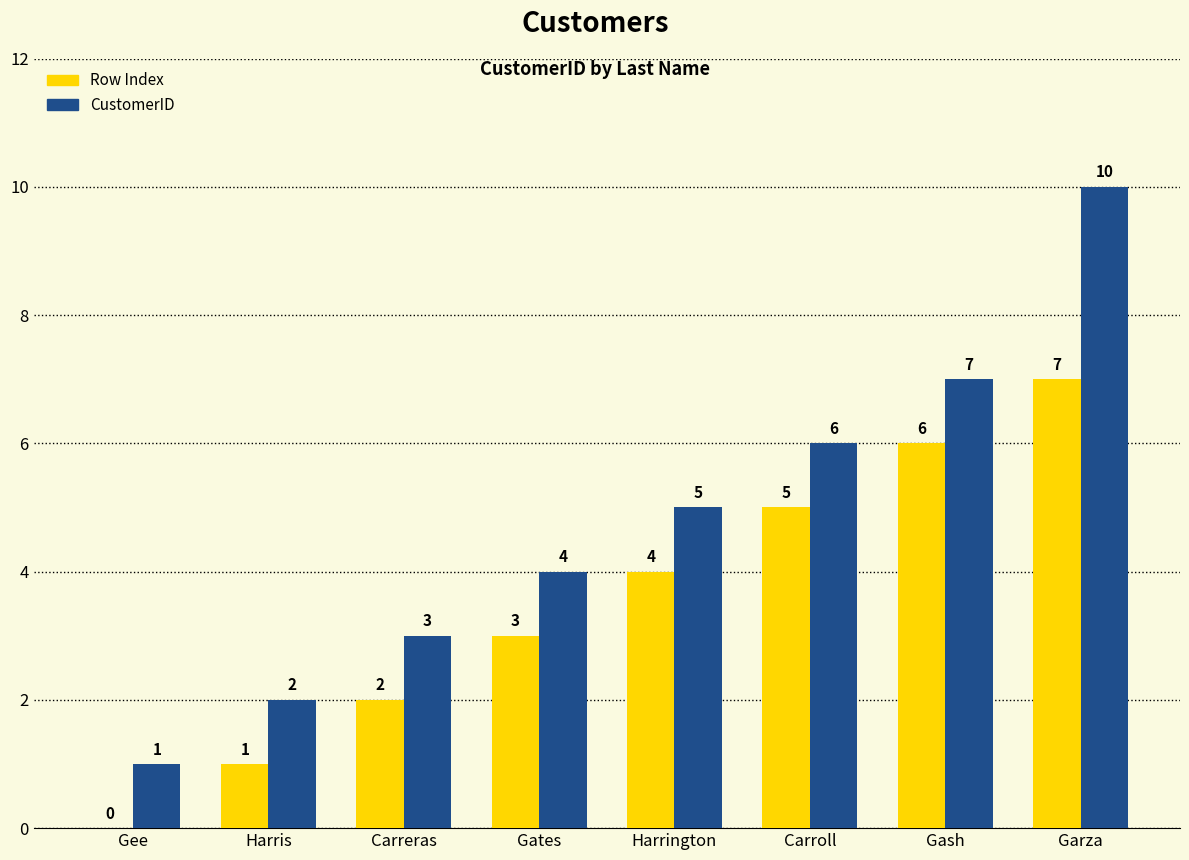

Which series has the largest total across all categories?

CustomerID